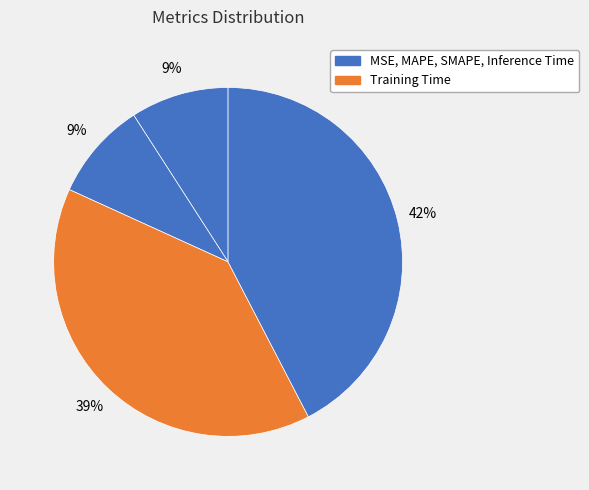

To the nearest percent, what is the average slice percentage?

20%